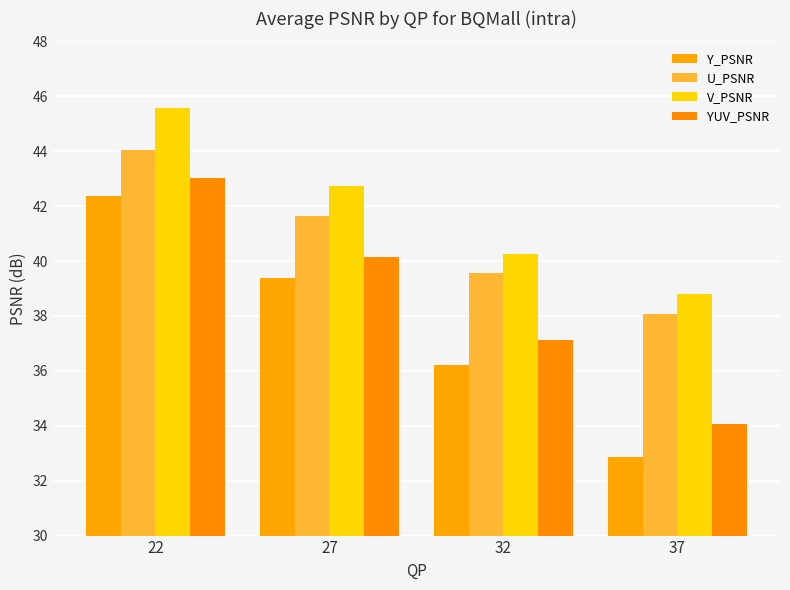

Where is YUV_PSNR nearest to the value 38?

32